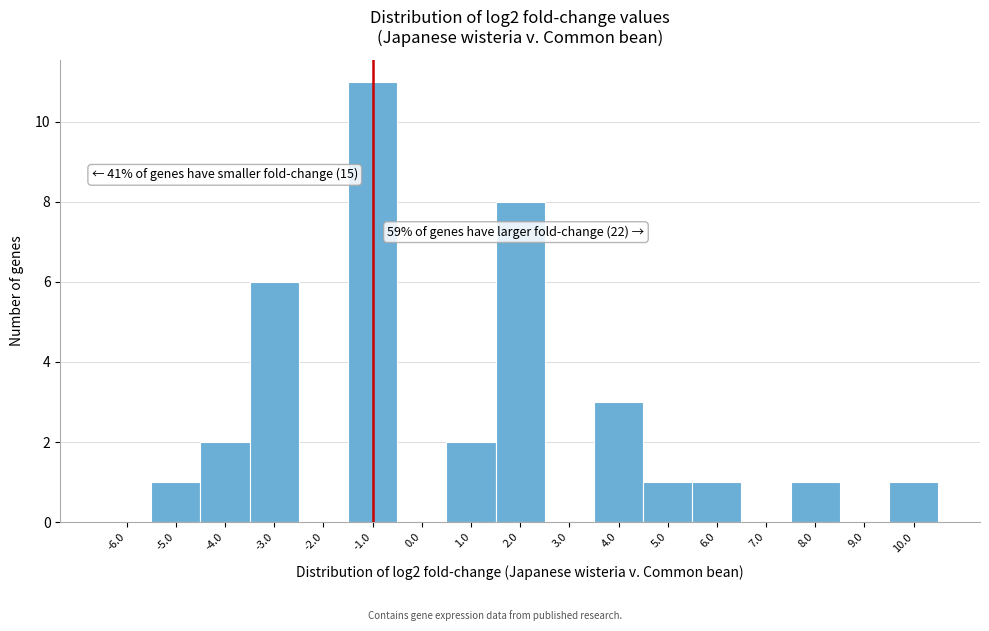

Which range on the x-axis has the tallest bar?

-1.5 to -0.5